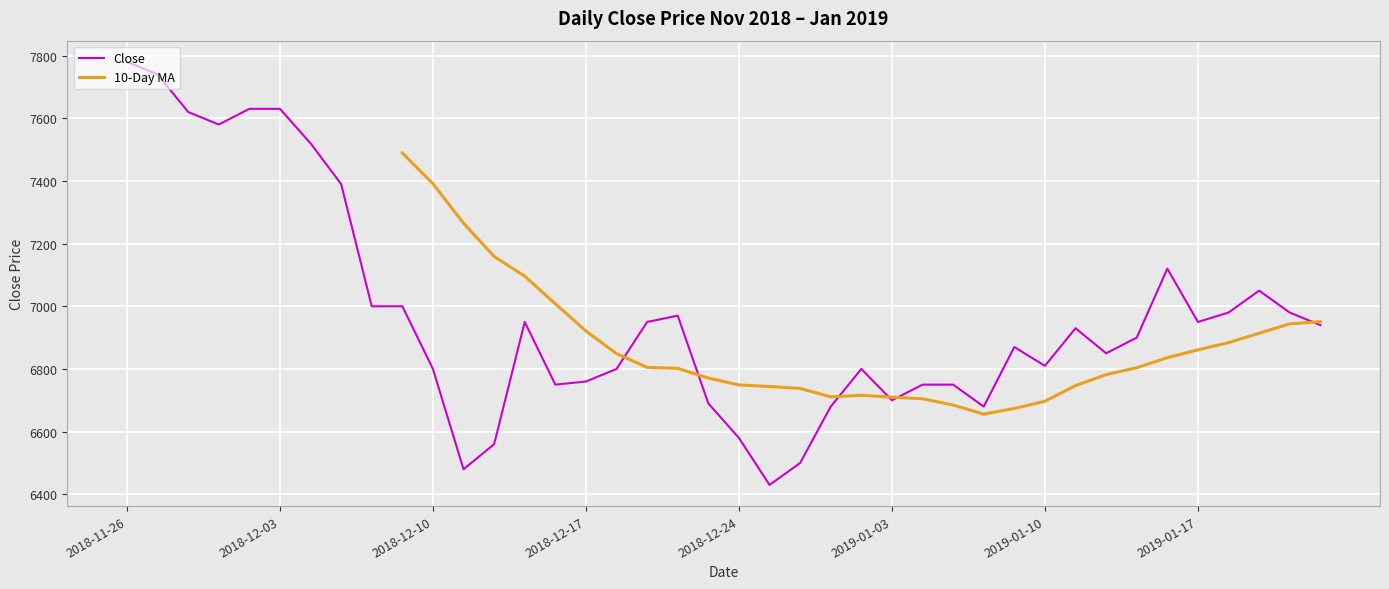

Which category has the highest value in the Close series?

2018-11-26